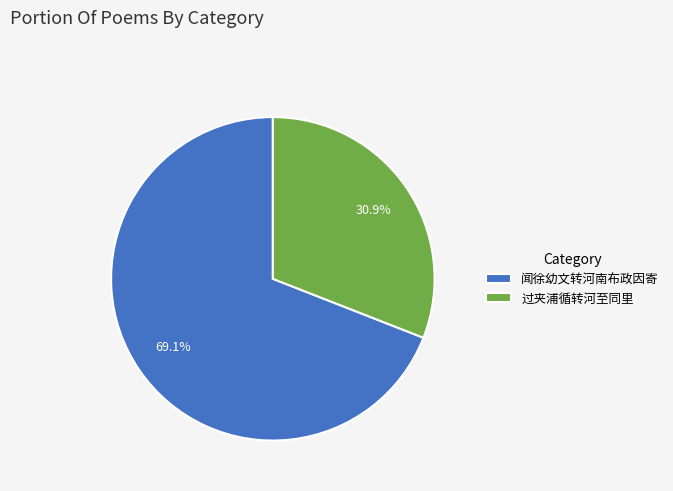

Which category has the biggest portion of the pie?

闻徐幼文转河南布政因寄